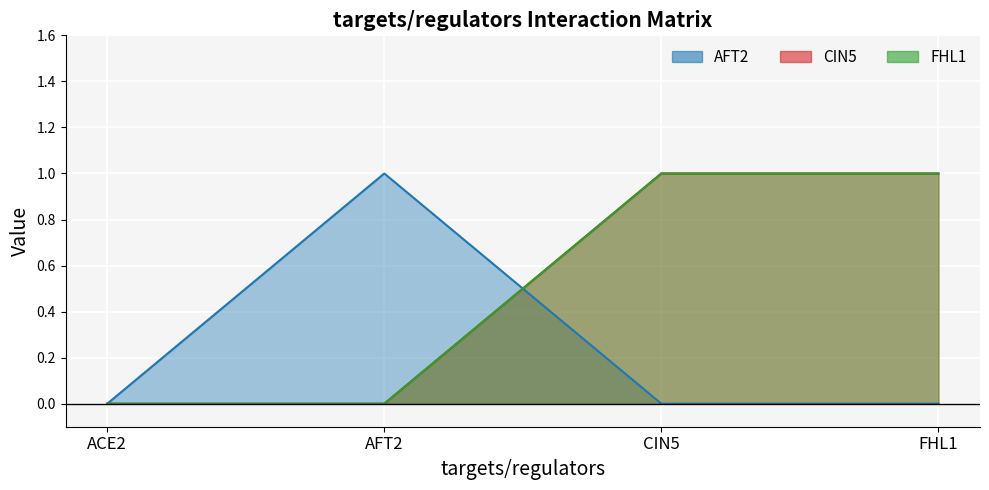

How many positive values does the FHL1 series have?

2